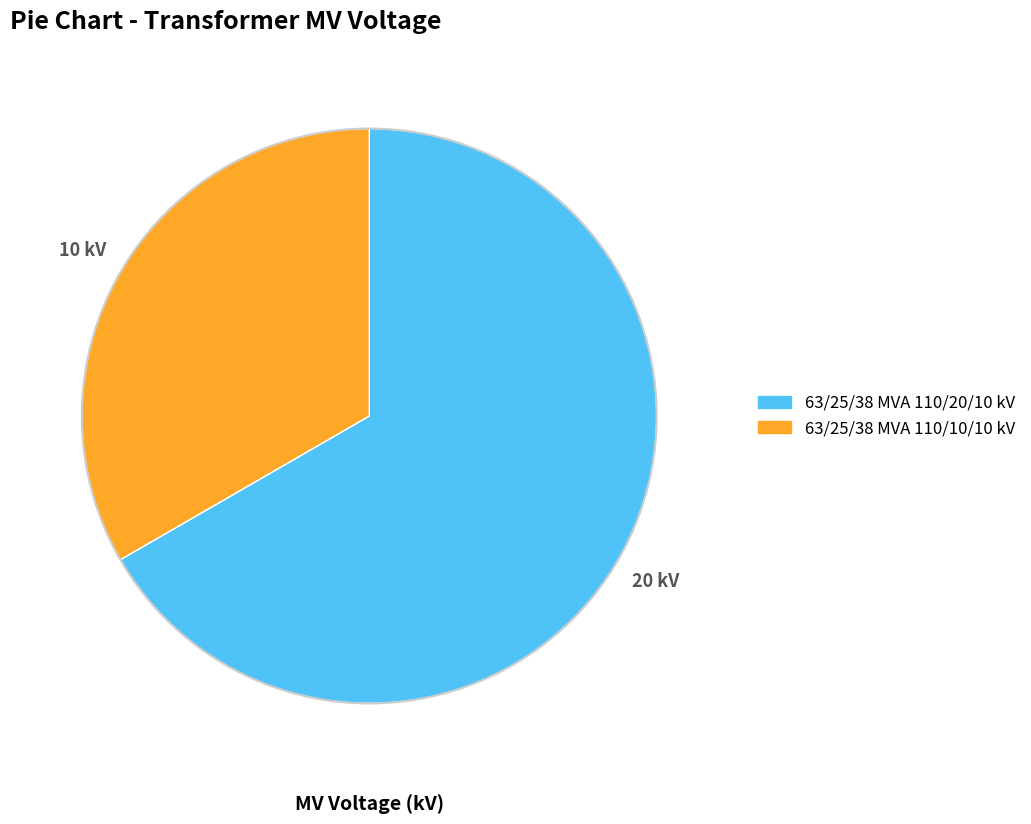

Does 63/25/38 MVA 110/10/10 kV account for over 50% of the chart?

No